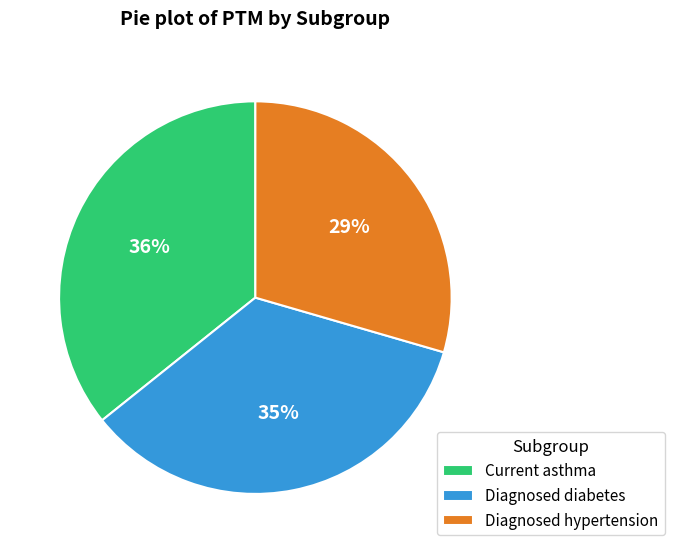

How many segments does this pie chart have?

3